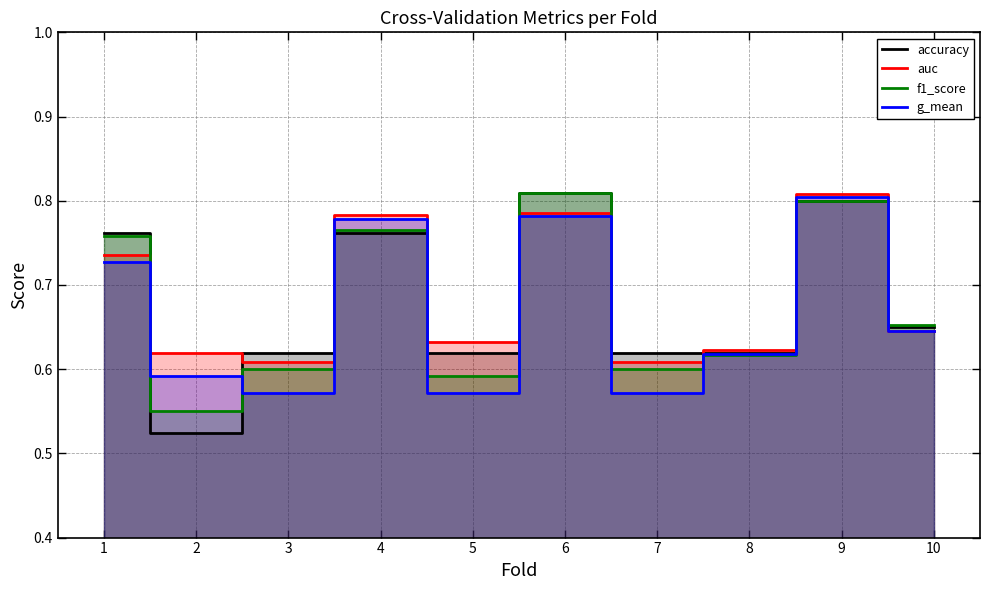

The g_mean series shows 0.8 at 4. True or false?

True